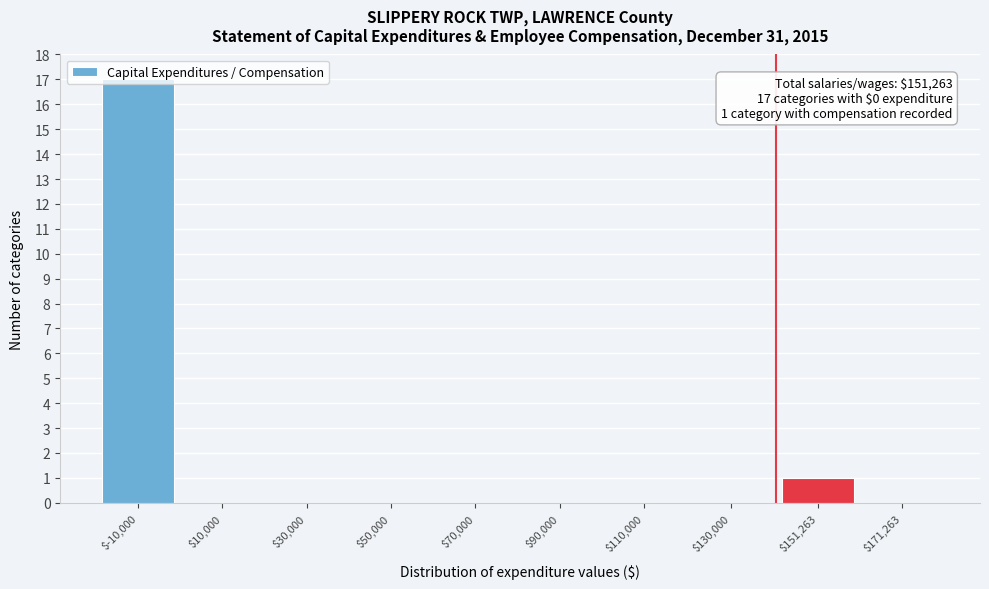

What is the sum of all values?

18